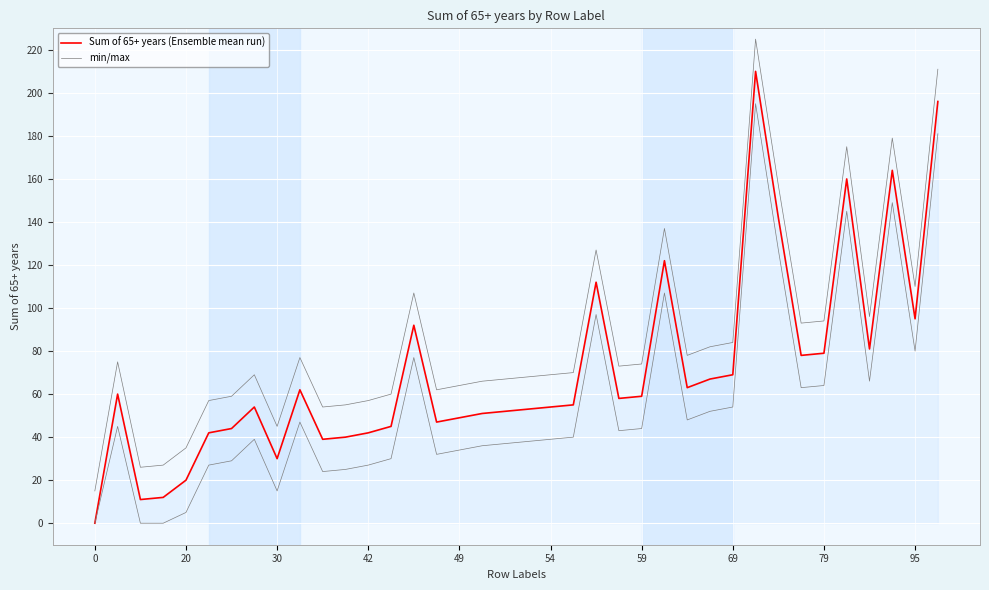

True or false: min/max and Sum of 65+ years (Ensemble mean run) intersect in this chart.

False